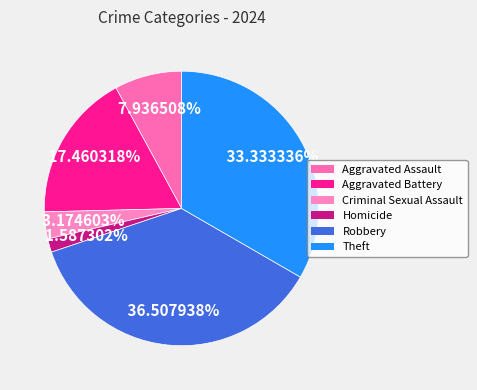

Combined, do Aggravated Assault and Robbery account for over 50%?

No